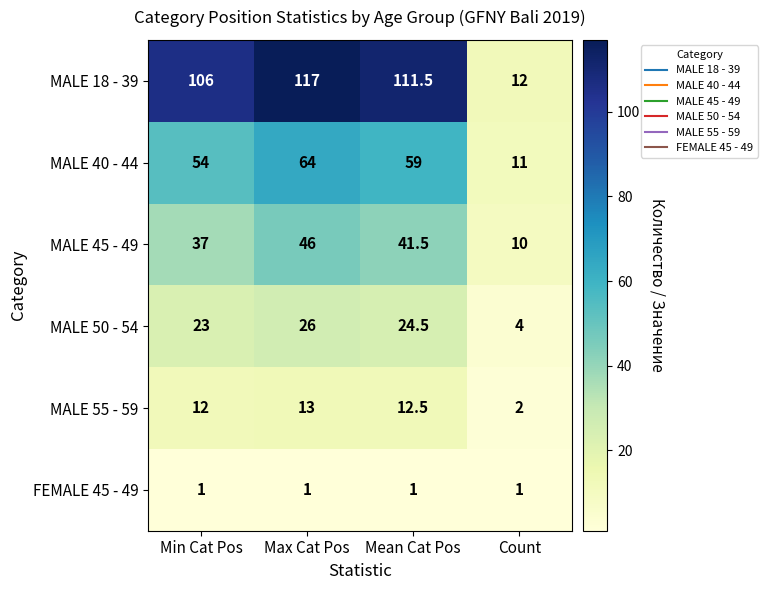

Which category has the highest value in the MALE 50 - 54 series?

Max Cat Pos